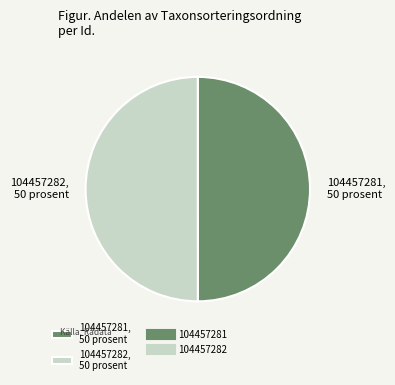

What is the ratio of the value at 104457282, 50 prosent to the value at 104457281, 50 prosent?

1.0